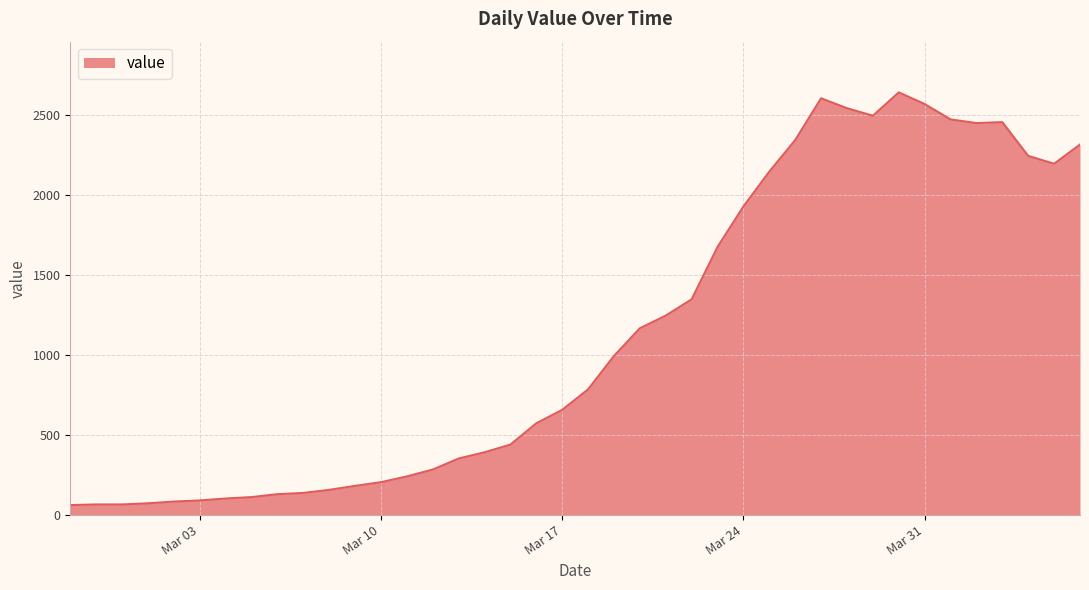

What is the difference between the maximum and minimum values?

2579